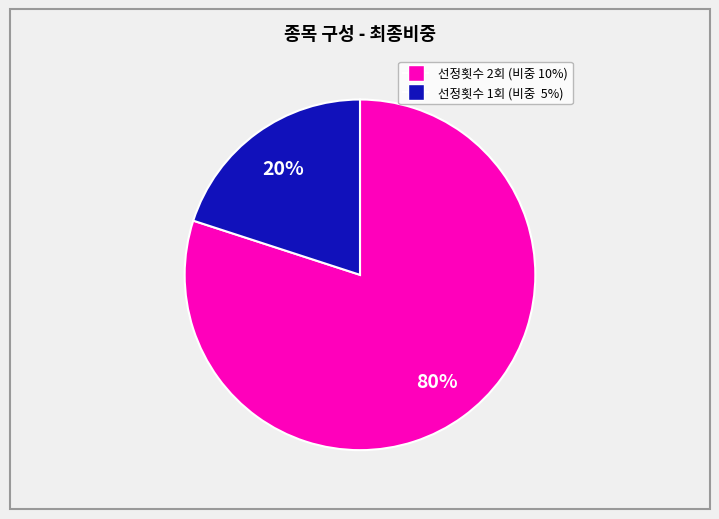

Is there a majority slice in this chart?

Yes